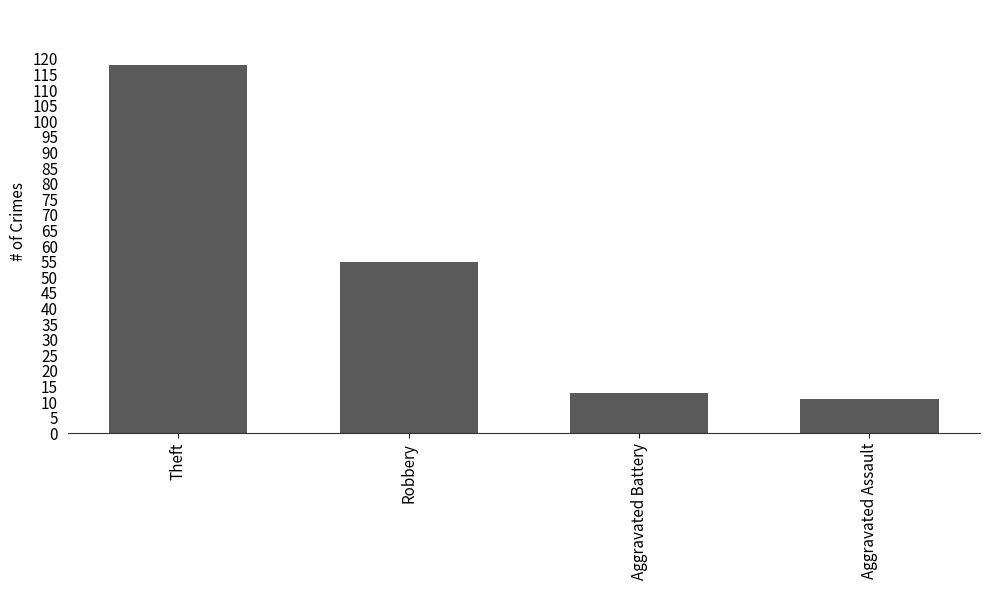

Where is the data nearest to the value 64?

Robbery